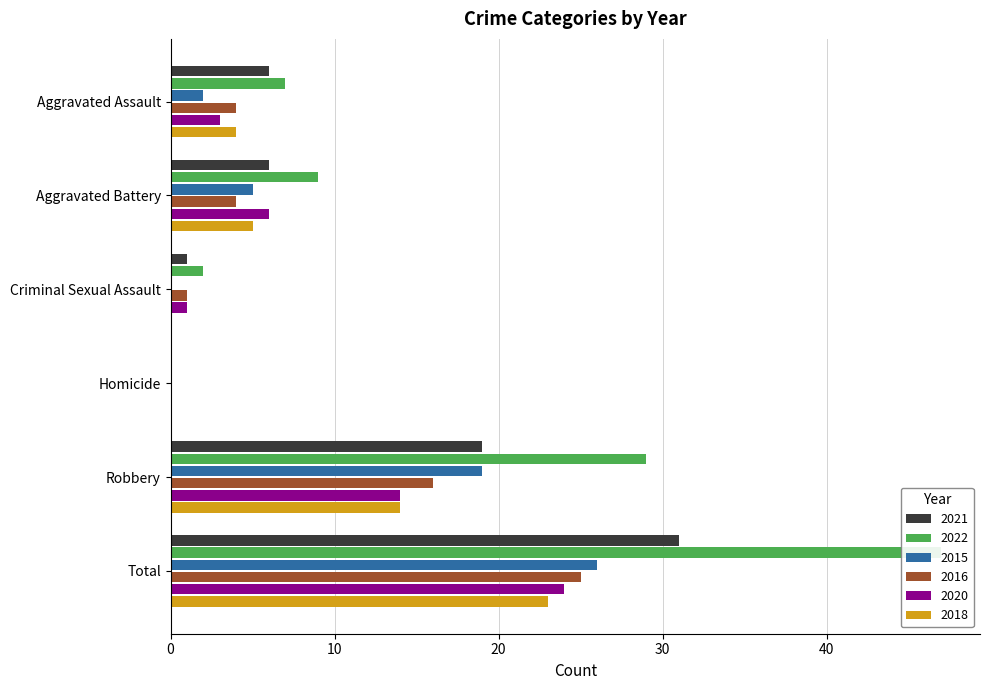

Reading left to right, what are all the values shown in this chart?

2021: 6	6	1	0	19	31
2022: 7	9	2	0	29	47
2015: 2	5	0	0	19	26
2016: 4	4	1	0	16	25
2020: 3	6	1	0	14	24
2018: 4	5	0	0	14	23